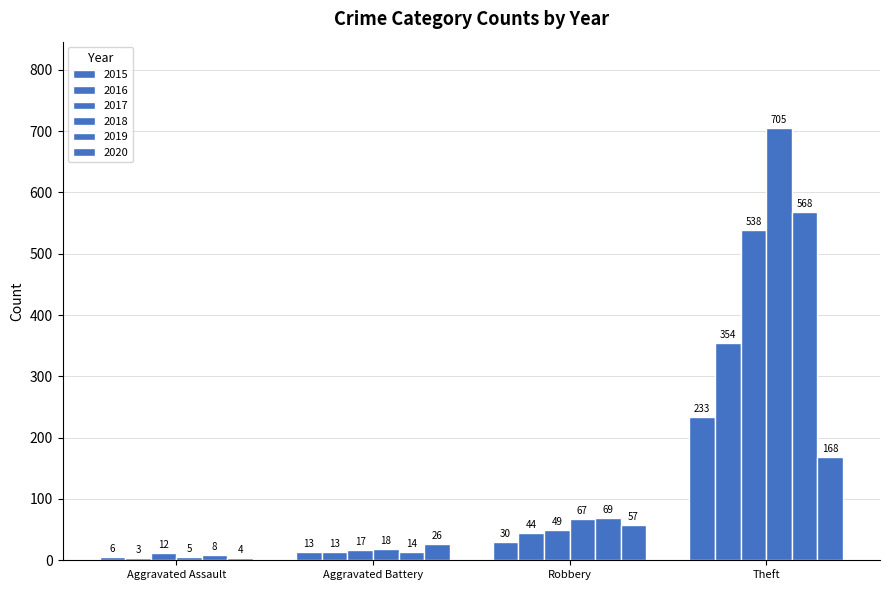

The 2015 series shows 23 at Aggravated Battery. True or false?

False